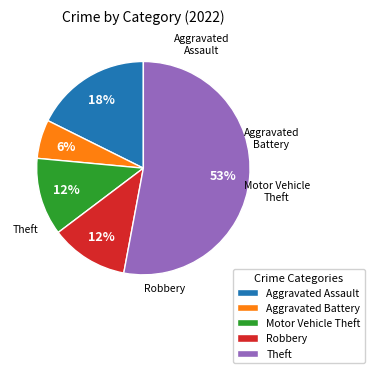

Which category has the biggest portion of the pie?

Theft